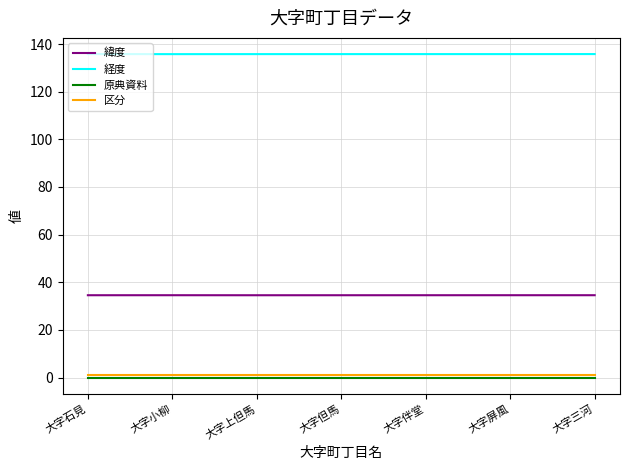

The value of 経度 at 大字石見 is 63.3. True or false?

False